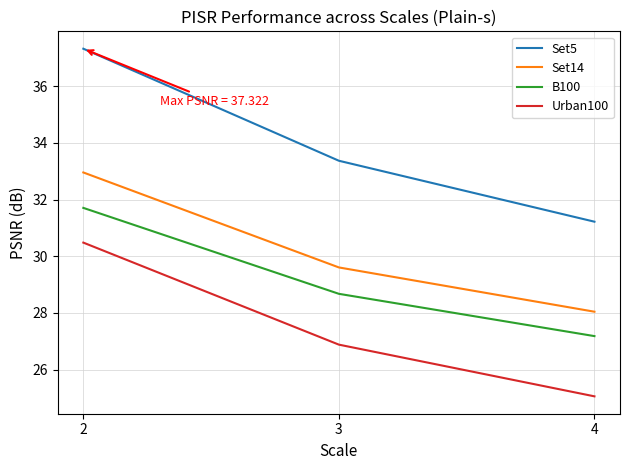

What is the difference between the maximum and second lowest values in the Urban100 series?

3.6